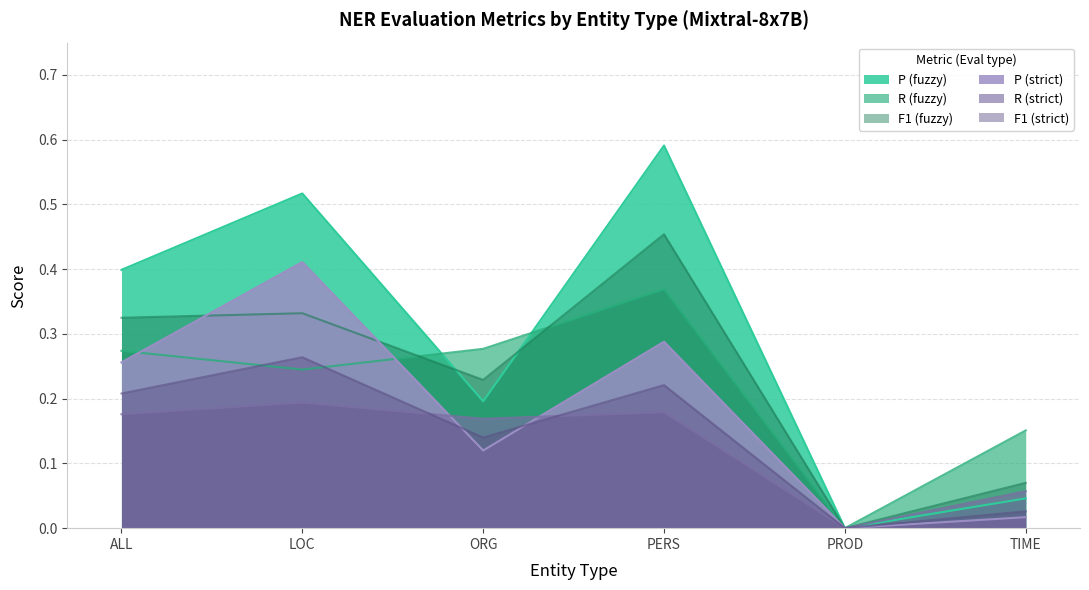

The value of R (strict) at PERS is 0.2. True or false?

True